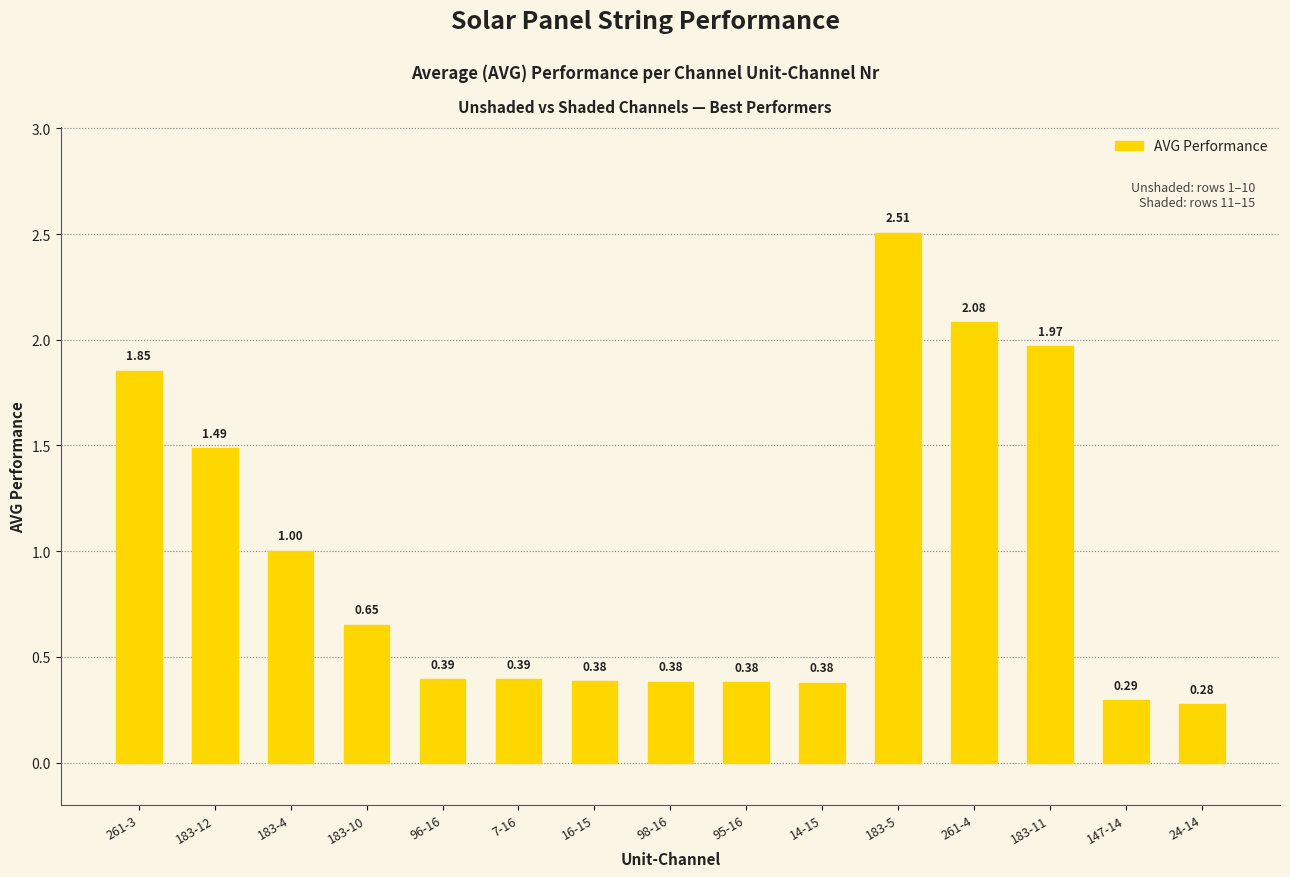

What is the difference between the values at 24-14 and 261-3?

1.6